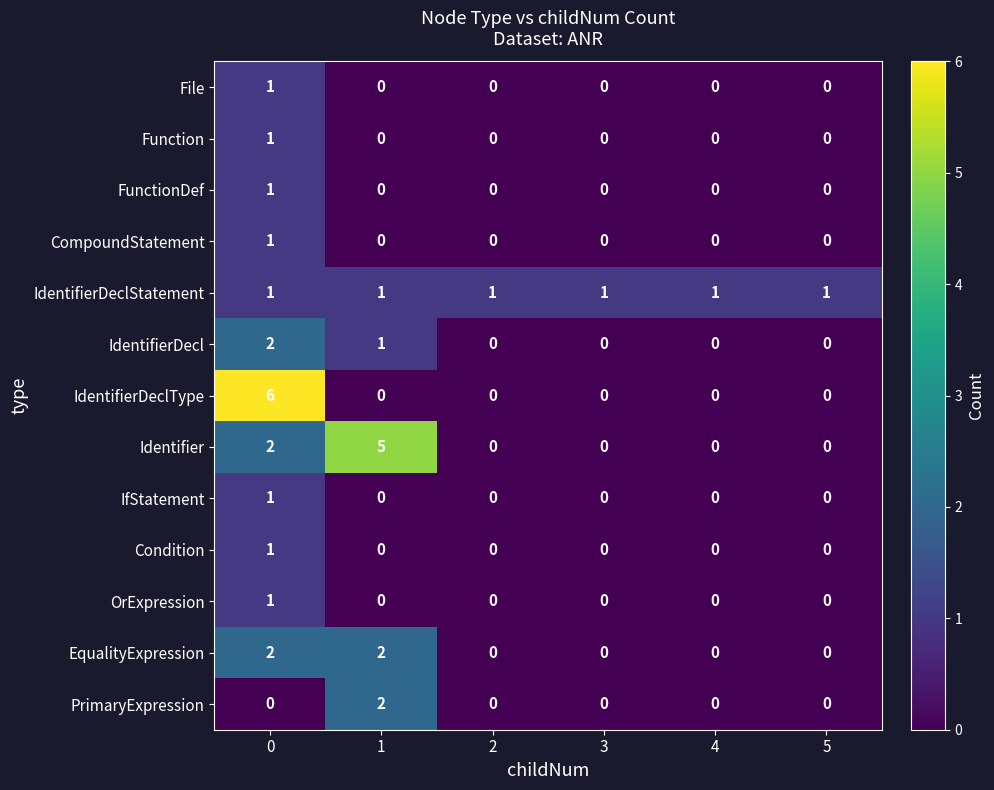

What is the difference between the highest and lowest values at 0?

6